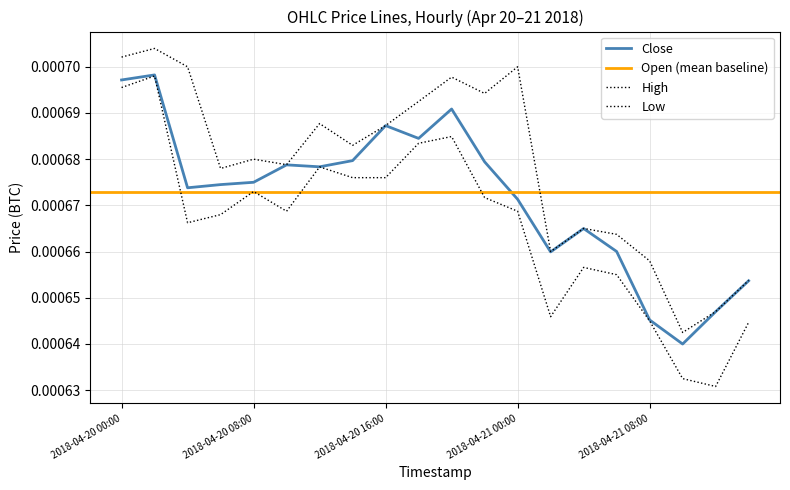

Does the chart have visible grid lines?

Yes